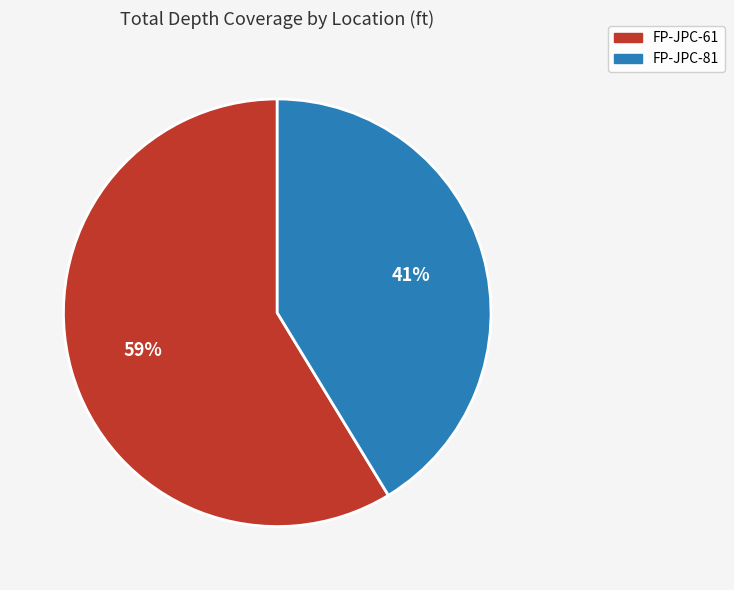

Is there any slice that represents more than half of the pie?

Yes